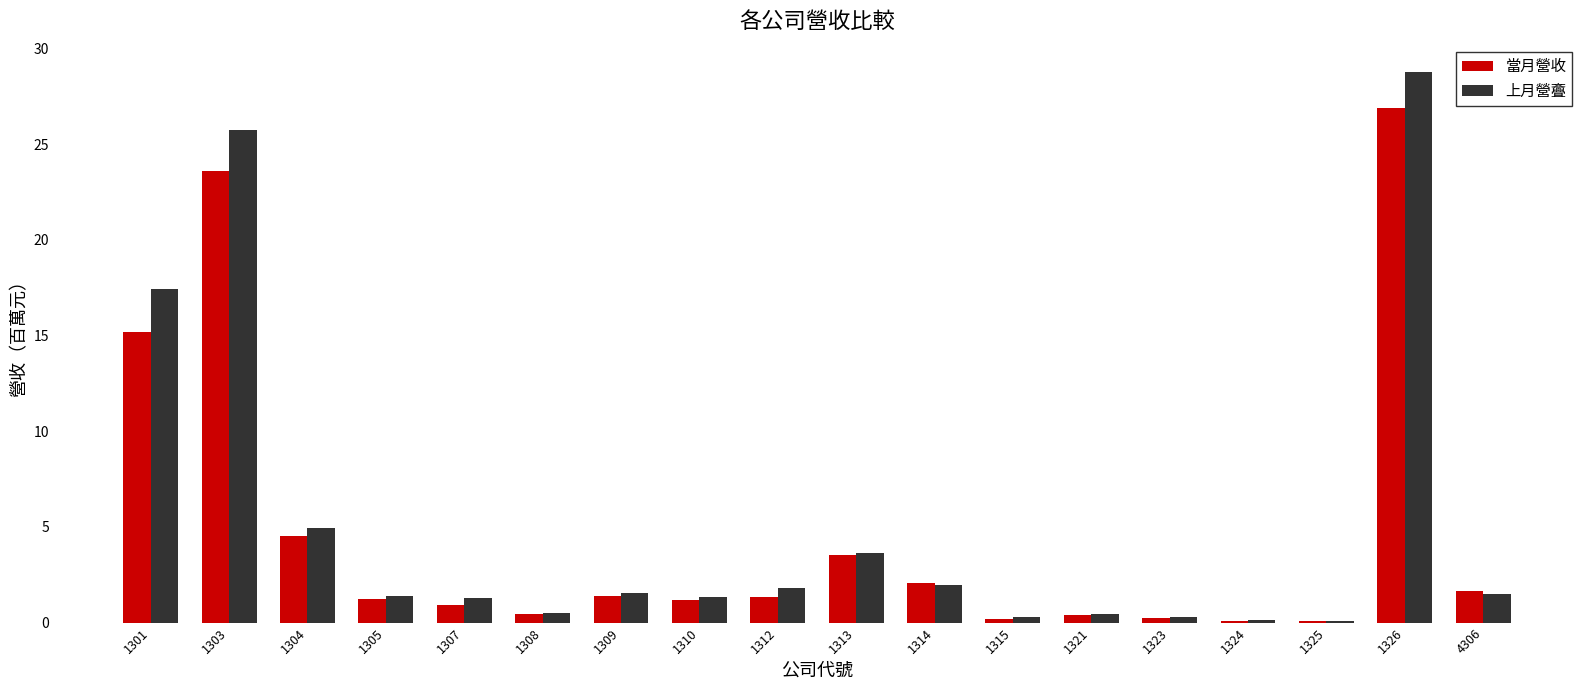

What is the maximum value shown in the chart?

28.8